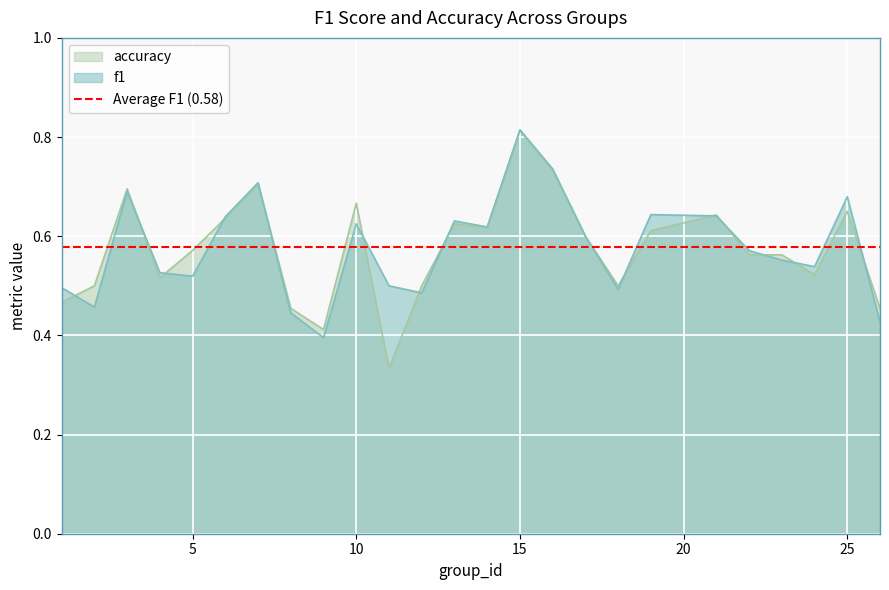

Which series ends up on top after the final intersection of accuracy and f1?

accuracy